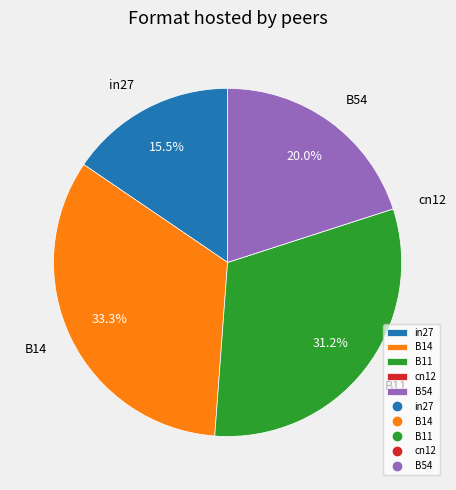

Does any single category account for the majority?

No